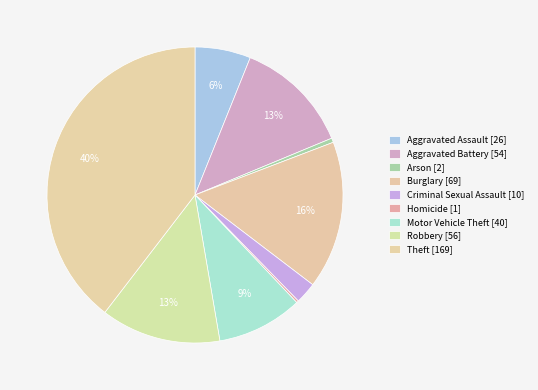

What is the total percentage of Theft and Aggravated Battery?

52.2%